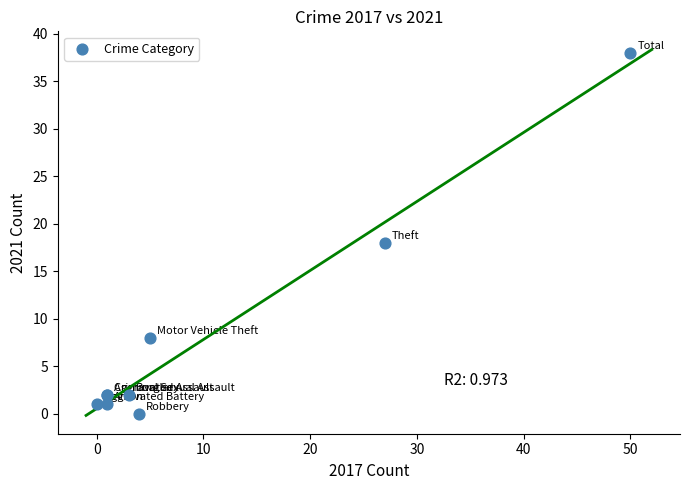

What Y value in the scatter plot is closest to 19?

18